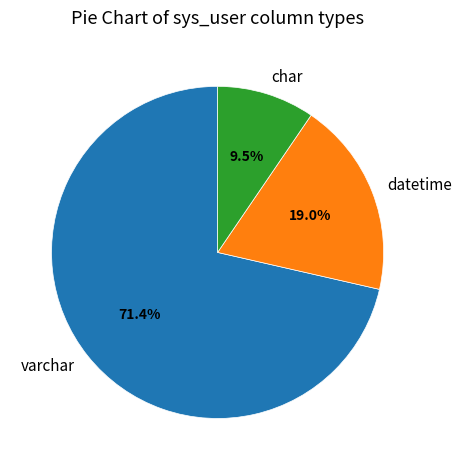

To the nearest percent, what percentage of the pie is varchar?

71%